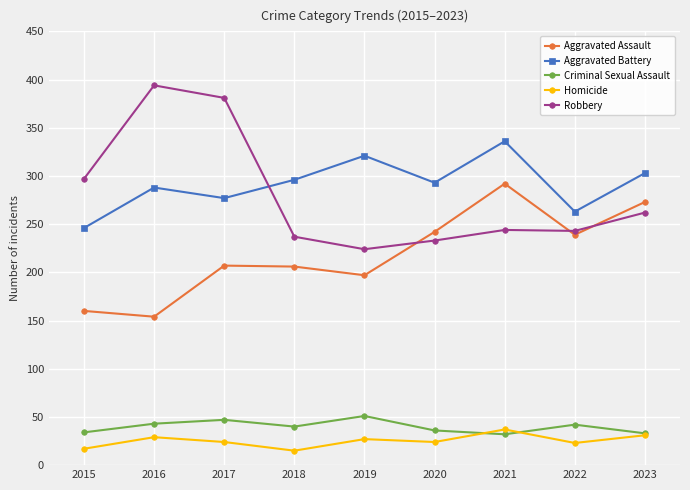

What are all the series names shown in the legend?

Aggravated Assault, Aggravated Battery, Criminal Sexual Assault, Homicide, Robbery